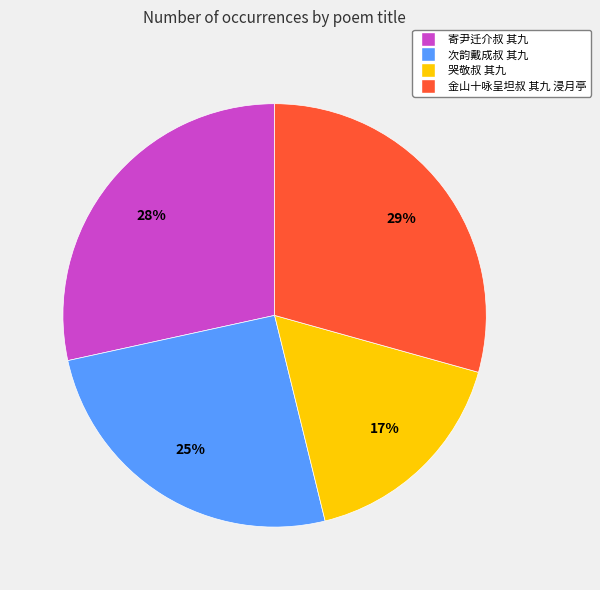

To the nearest percent, what is the average slice percentage?

25%